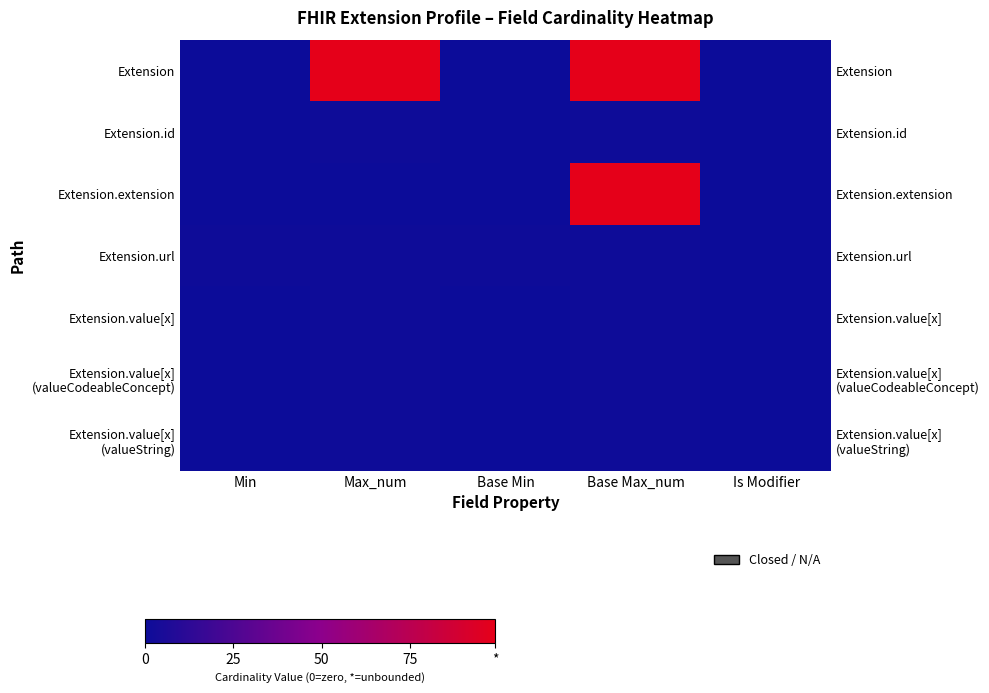

Where is Extension.id nearest to the value 0?

Min